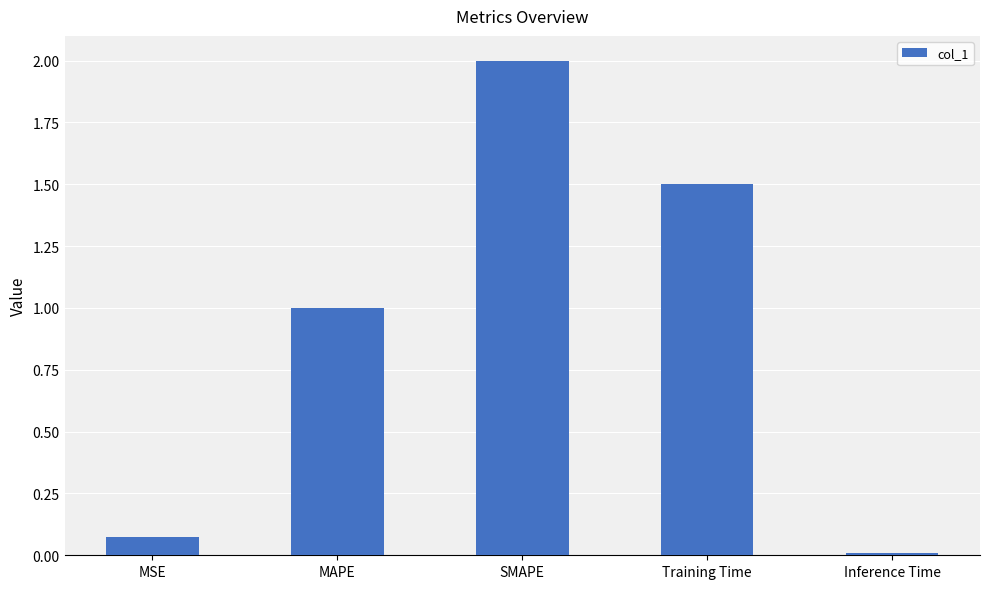

What is the average value?

0.9